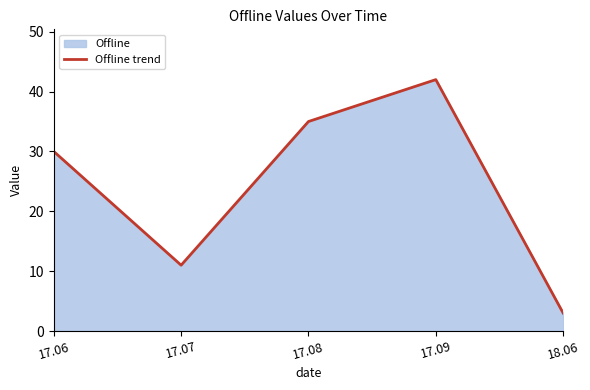

Reading right to left, list all the values displayed in this chart.

3	42	35	11	30